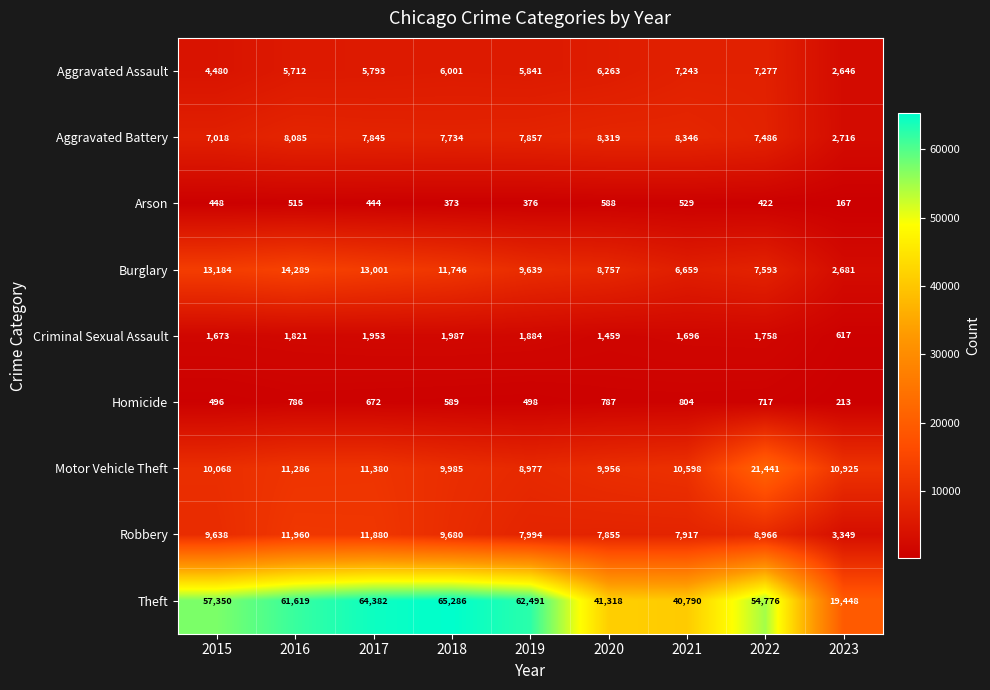

What is the sum of all Criminal Sexual Assault values?

14848